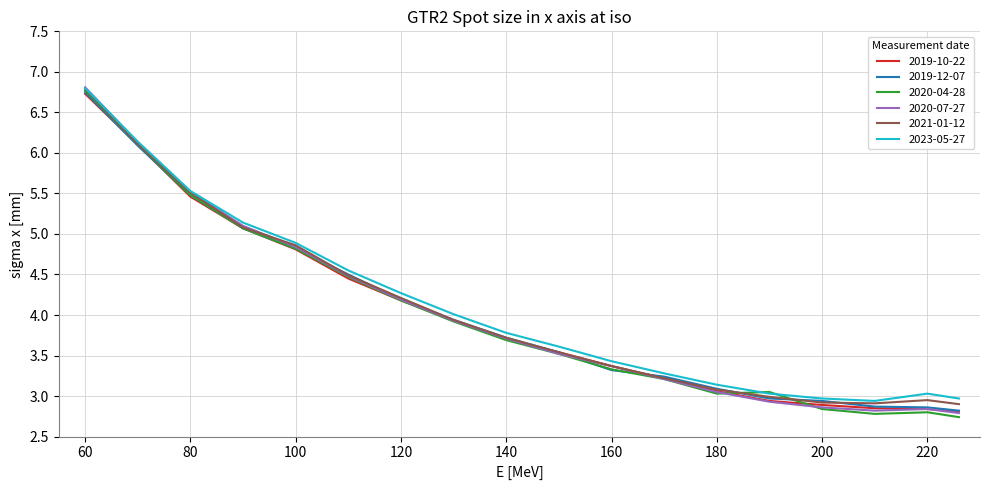

Which series has the largest range (max minus min)?

2020-04-28